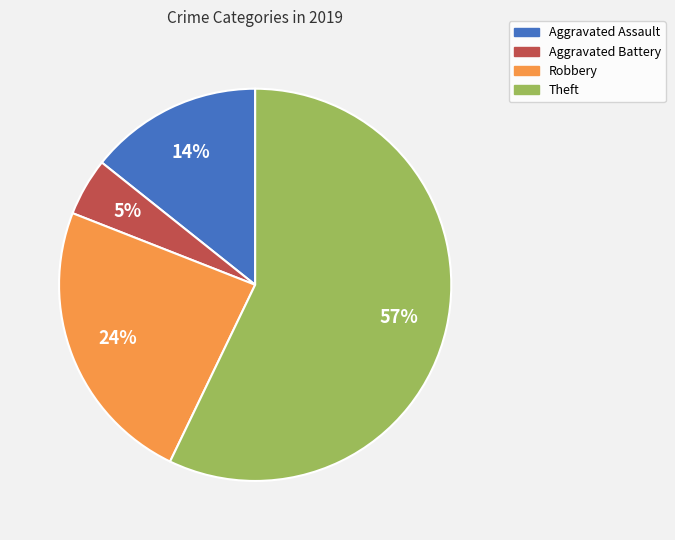

To the nearest percent, what is the difference between the largest and smallest slice percentages?

52%